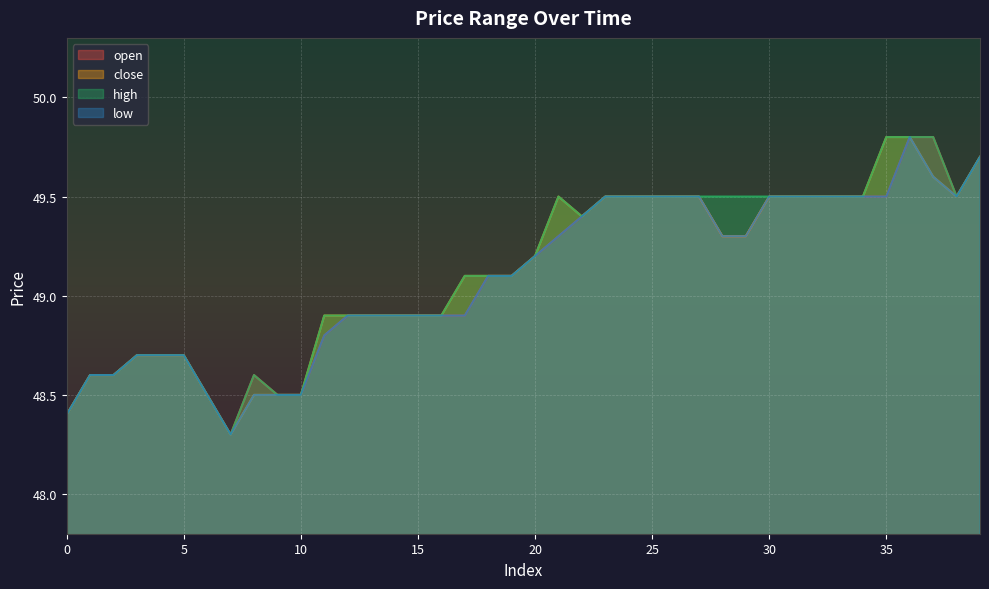

At which label is high closest to 49?

11